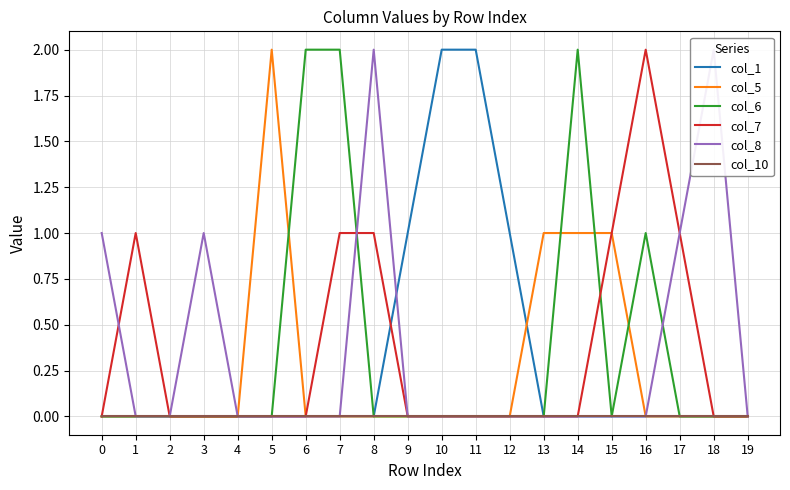

What is the maximum value shown in the chart?

2